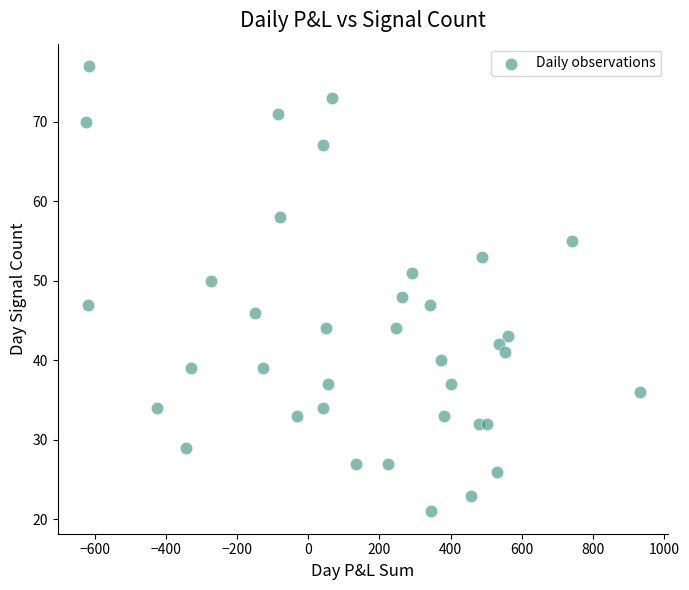

What is the range of X values (max minus min)?

1559